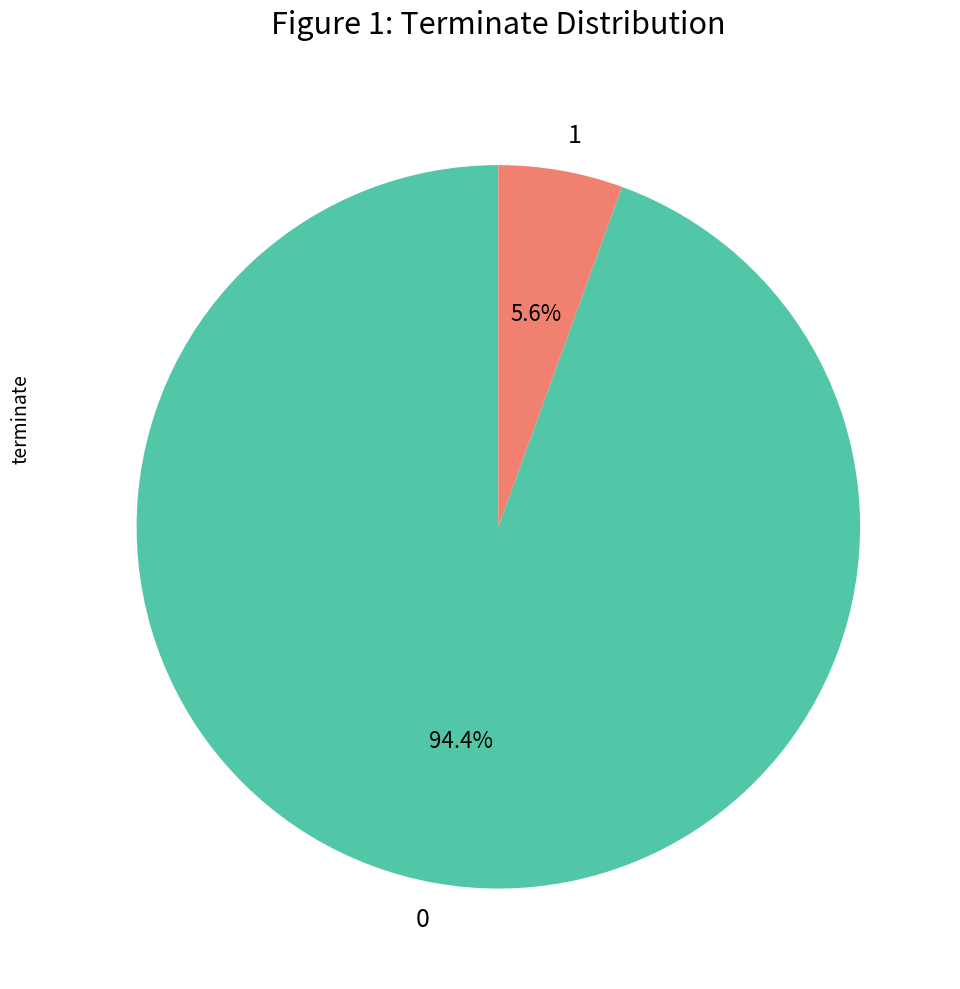

To the nearest percent, what is the combined percentage of 1 and 0?

100%